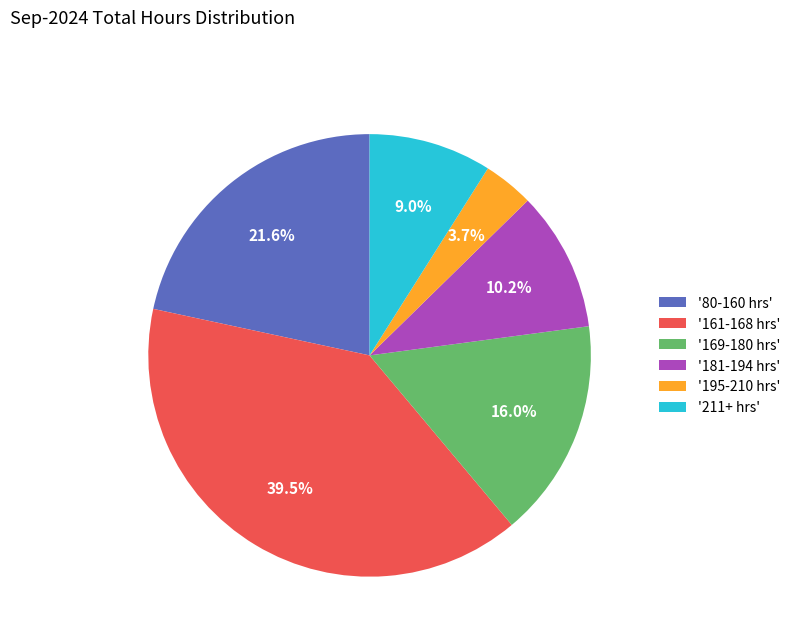

Between '195-210 hrs' and '161-168 hrs', which is larger?

'161-168 hrs'